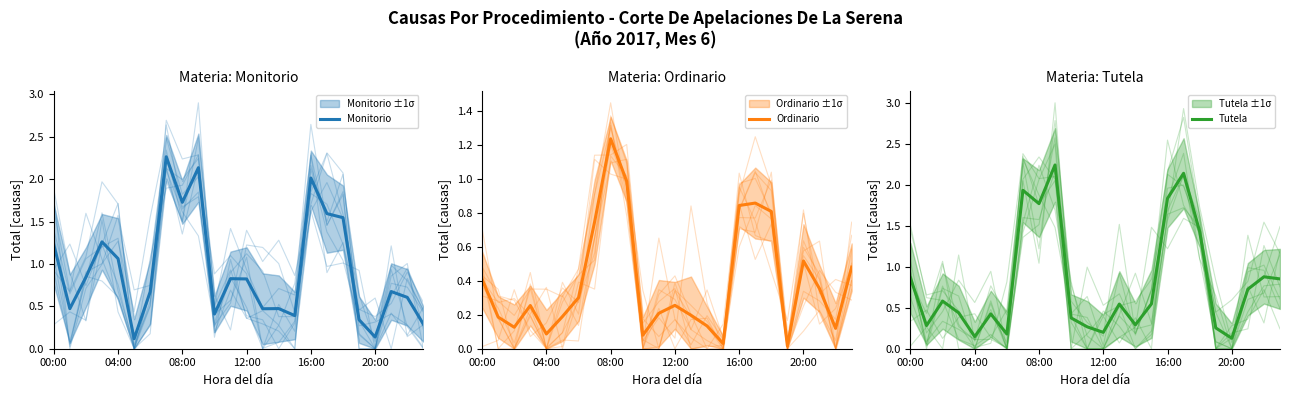

What is the difference between the Tutela values at 18 and 8?

0.3